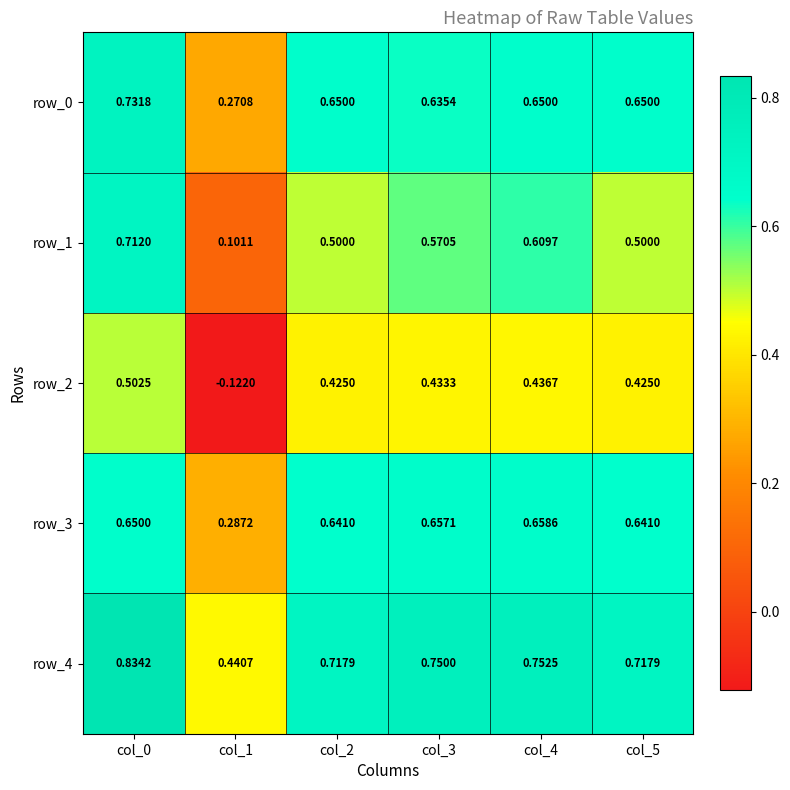

Is it true that row_0 equals 0.9 at col_5?

False